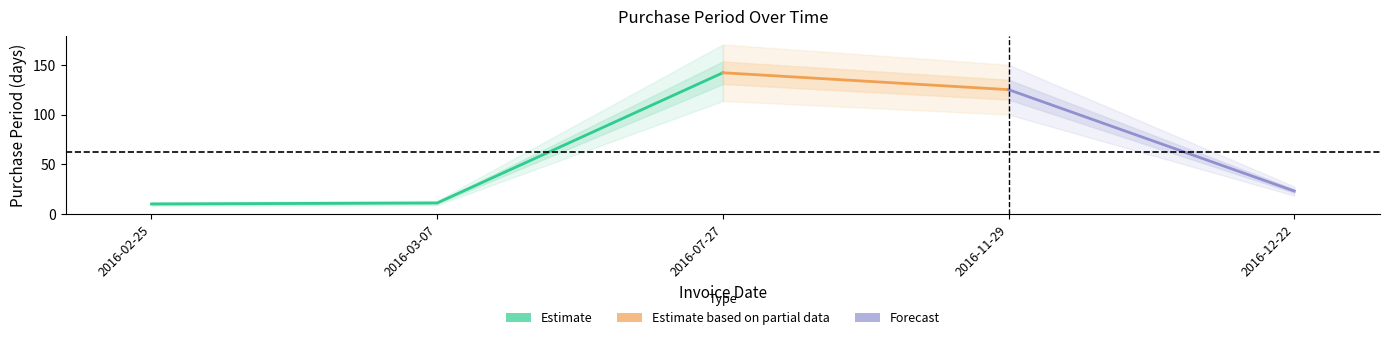

What is the minimum value shown in the chart?

10